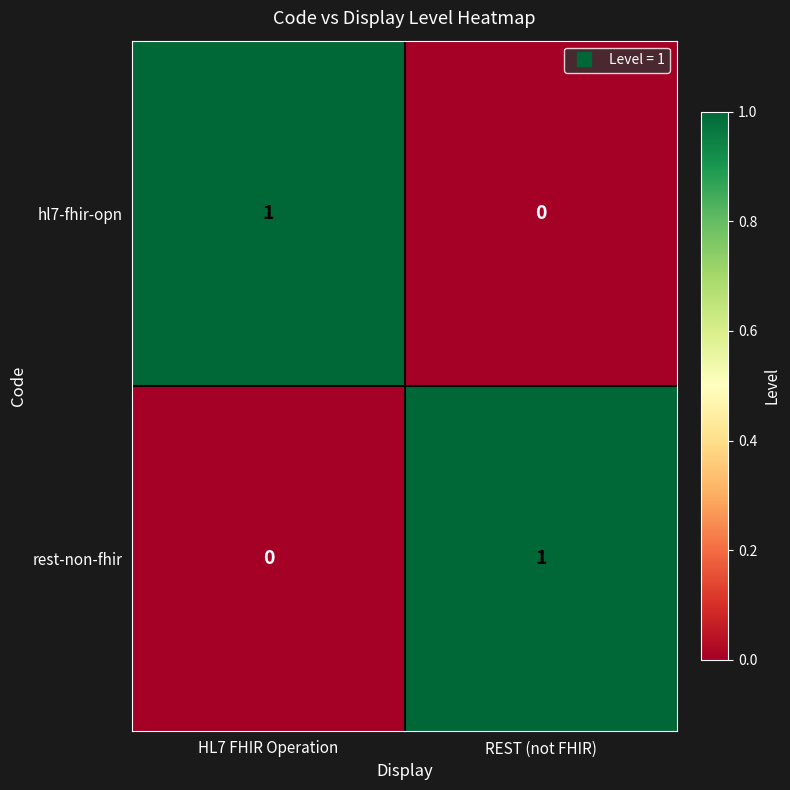

Is it true that rest-non-fhir equals 1 at REST (not FHIR)?

True